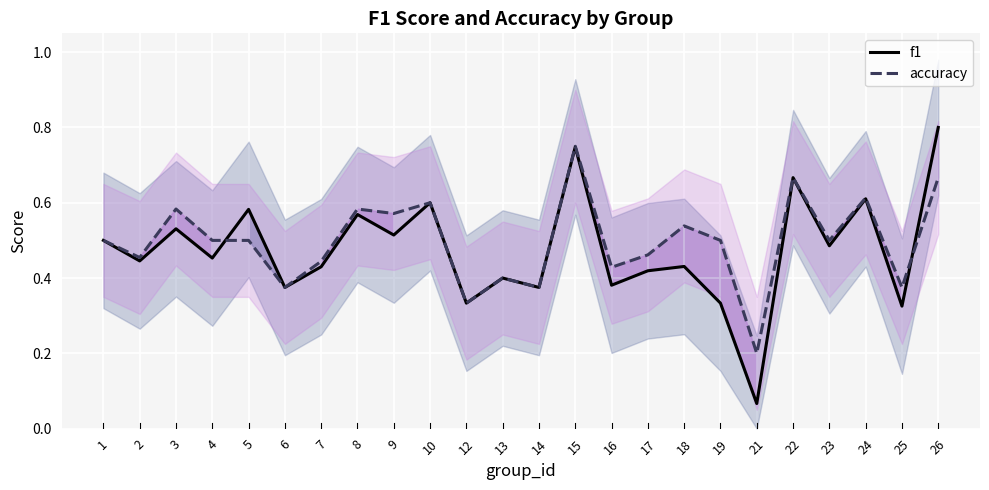

Read the f1 value at 7.

0.4